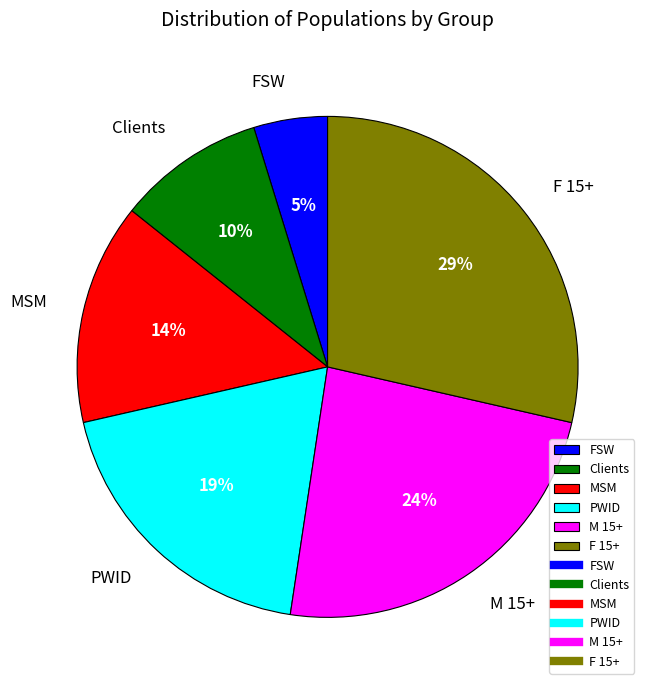

Count the number of slices in the pie.

6